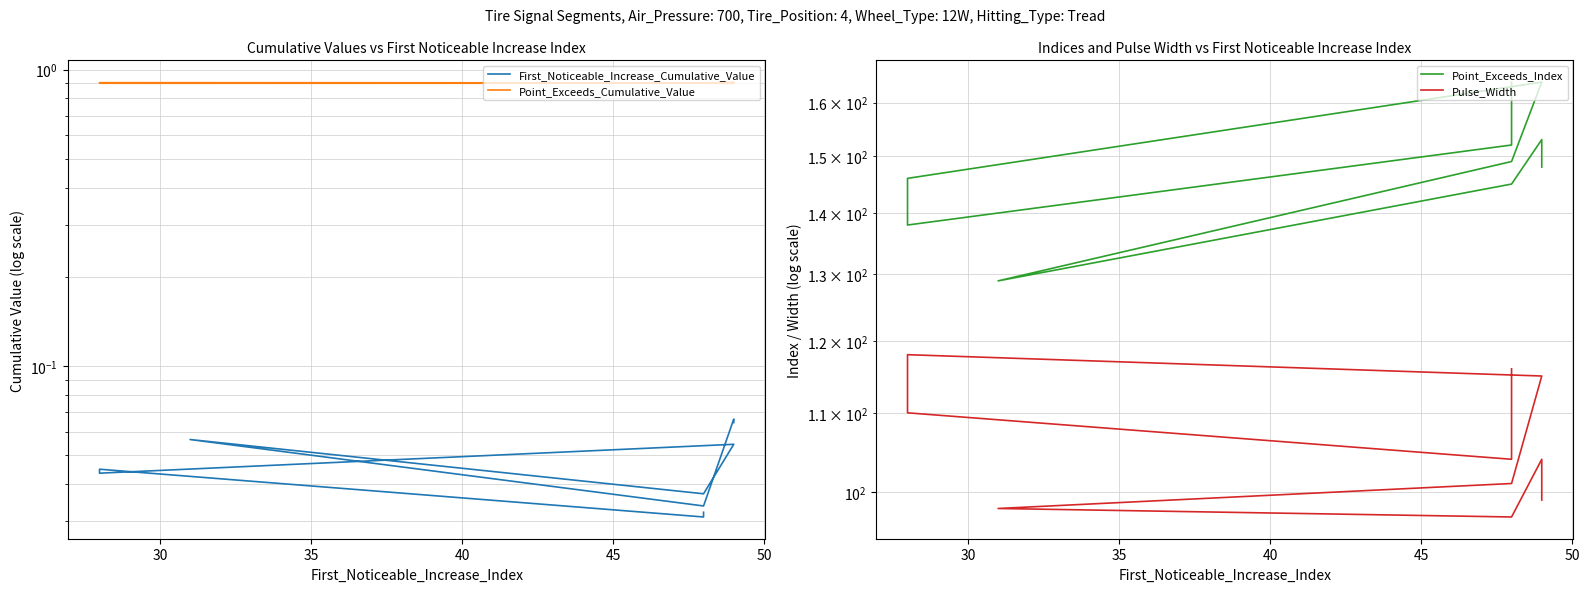

What value does the Pulse_Width series have at 45?

115.0